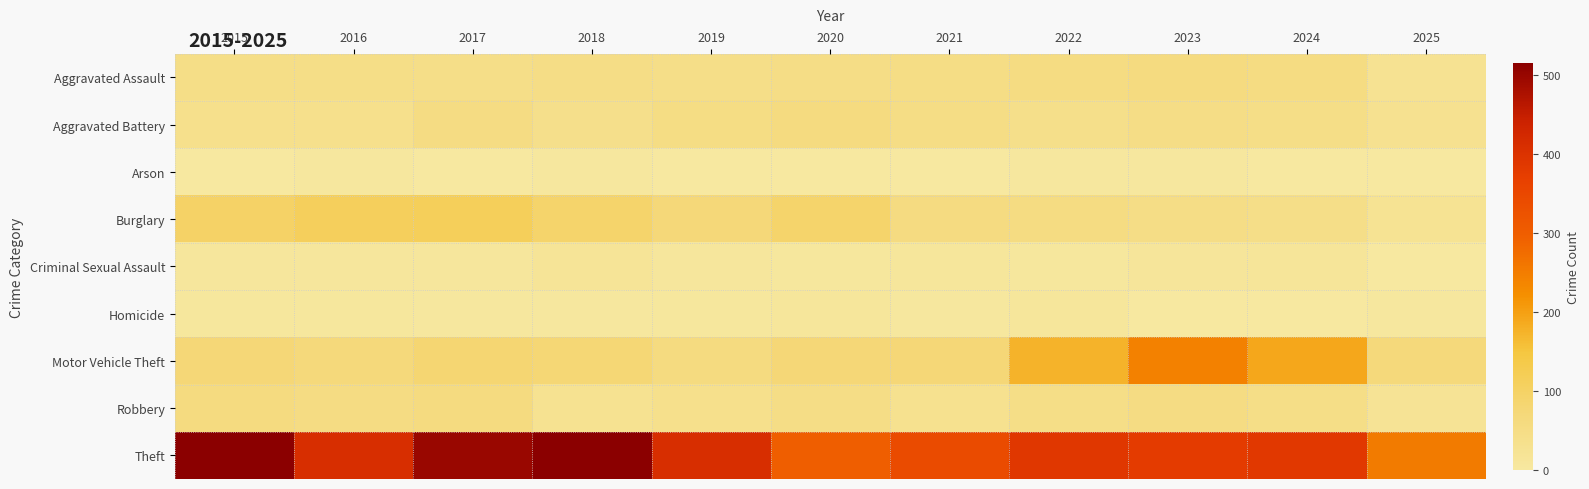

Which series changed the most between 2015 and 2022?

Theft